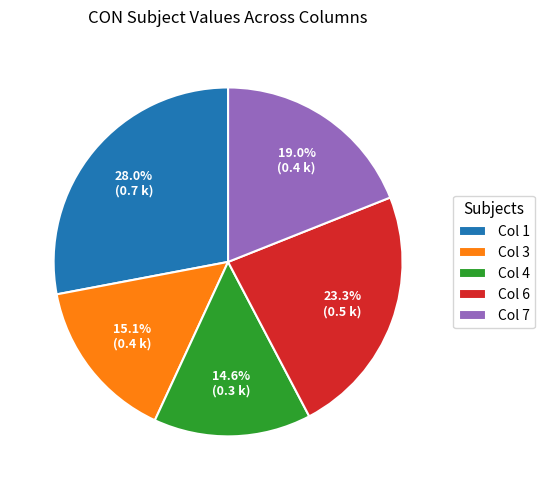

Approximately how many times larger is the value at Col 3 compared to Col 6?

0.6